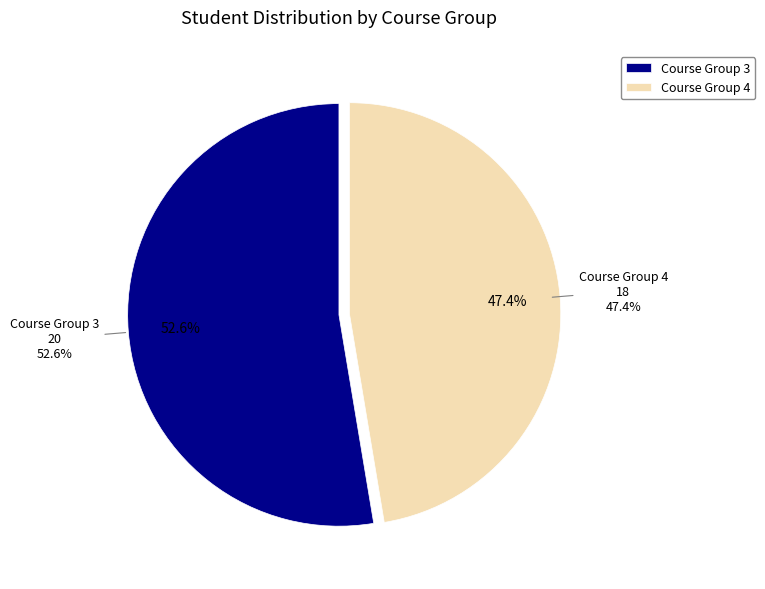

True or false: Course Group 4 accounts for 61% of the total.

False